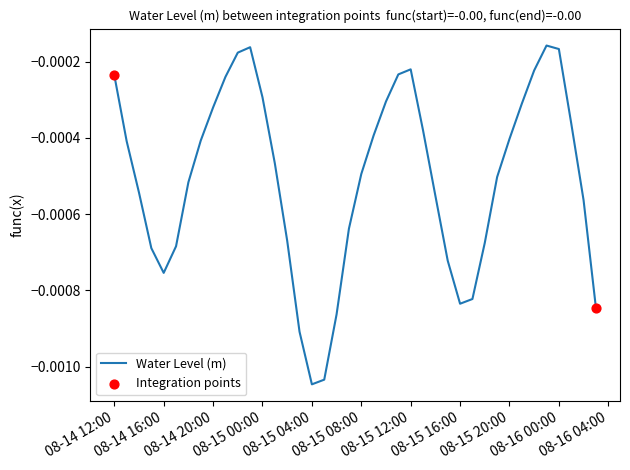

Is this an area chart (filled region under the line)?

No